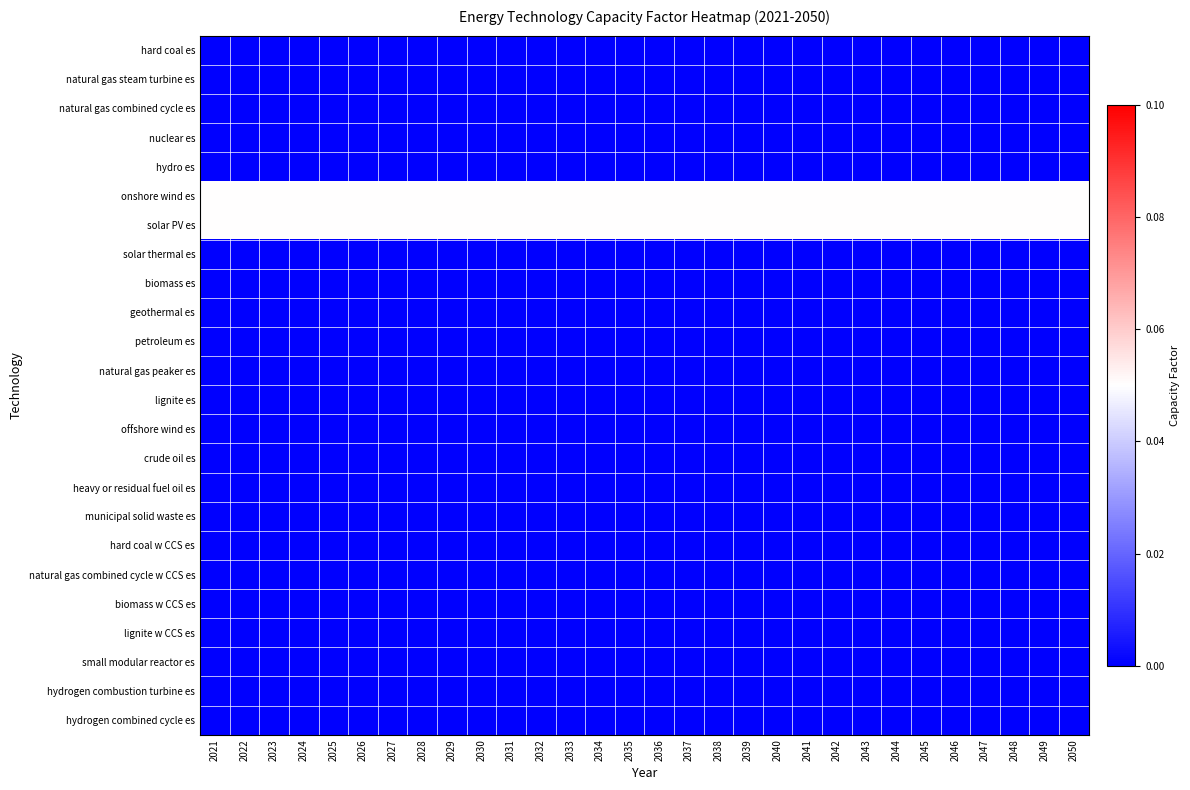

Count the number of categories in the chart.

30